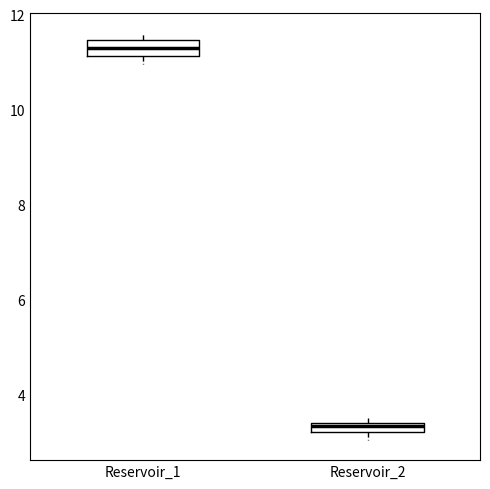

Which box has the lowest median line?

Reservoir_2